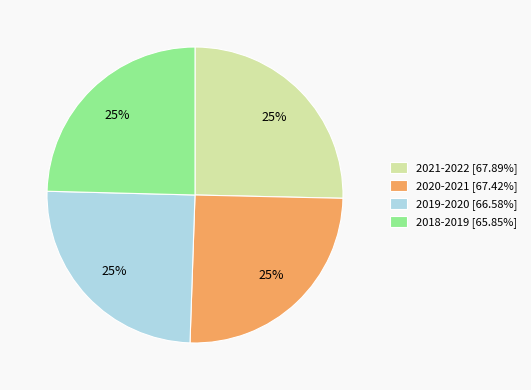

Does any single category account for the majority?

No